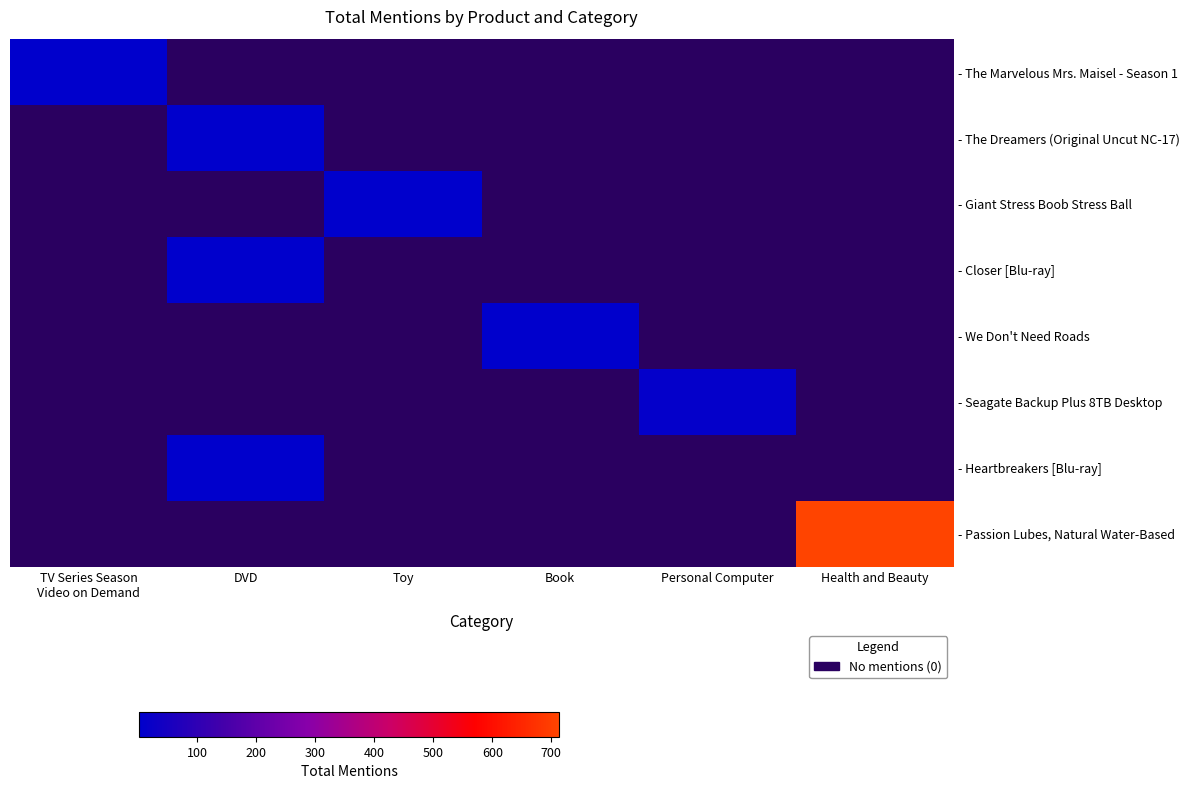

At how many categories does at least one series exceed 338?

1